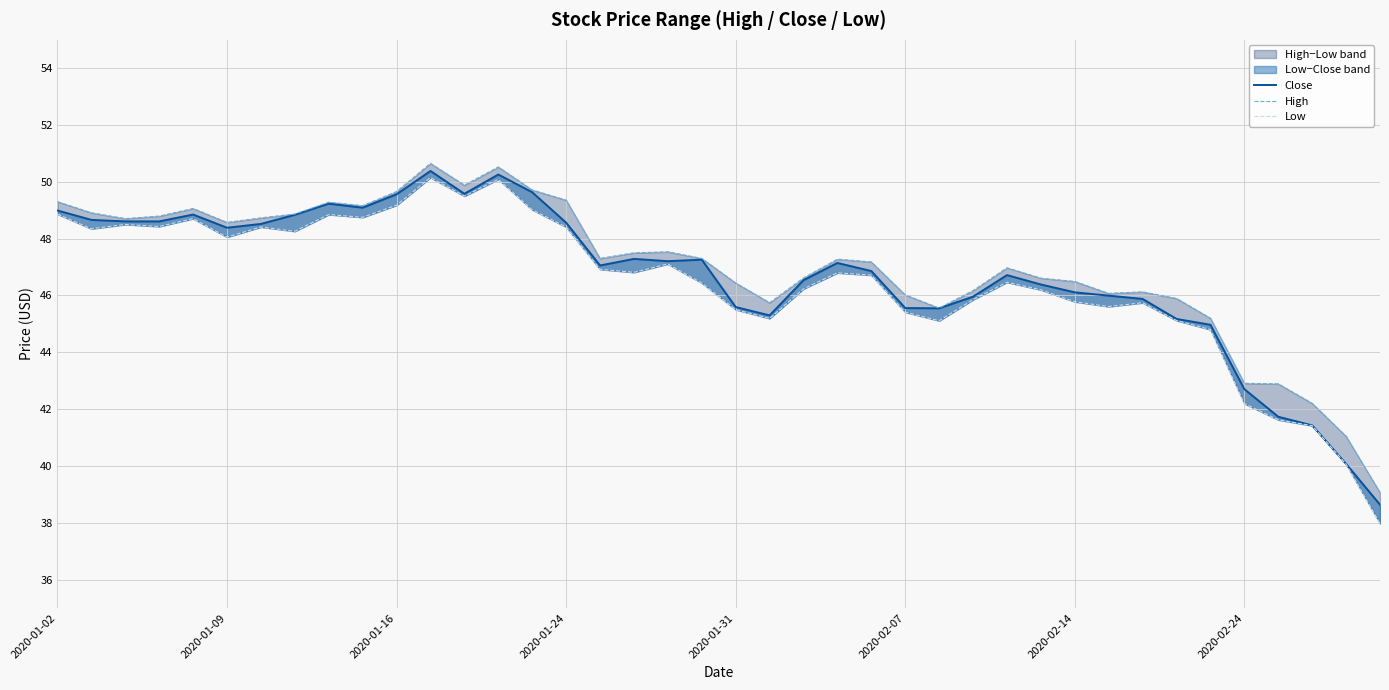

What is the minimum value shown in the chart?

38.0